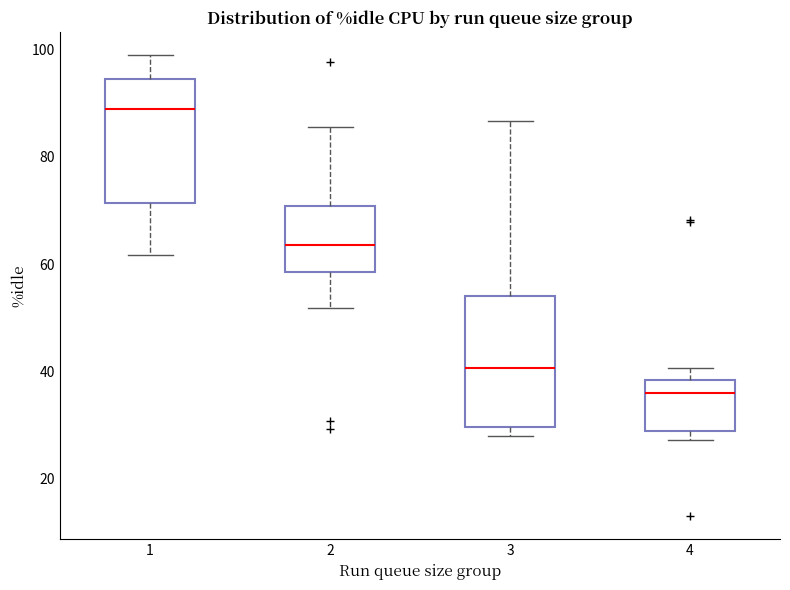

Reading left to right, transcribe this box plot: for each box, give where its median line is, the range the box spans, and where its two whiskers end, as read against the y-axis. The values are not printed on the chart, so give them approximately, as read against the axis.

1: median 90, box 72 to 94, whiskers 62 to 100
2: median 64, box 58 to 70, whiskers 52 to 86
3: median 40, box 30 to 54, whiskers 28 to 86
4: median 36, box 28 to 38, whiskers 28 (just below the box's lower edge) to 40